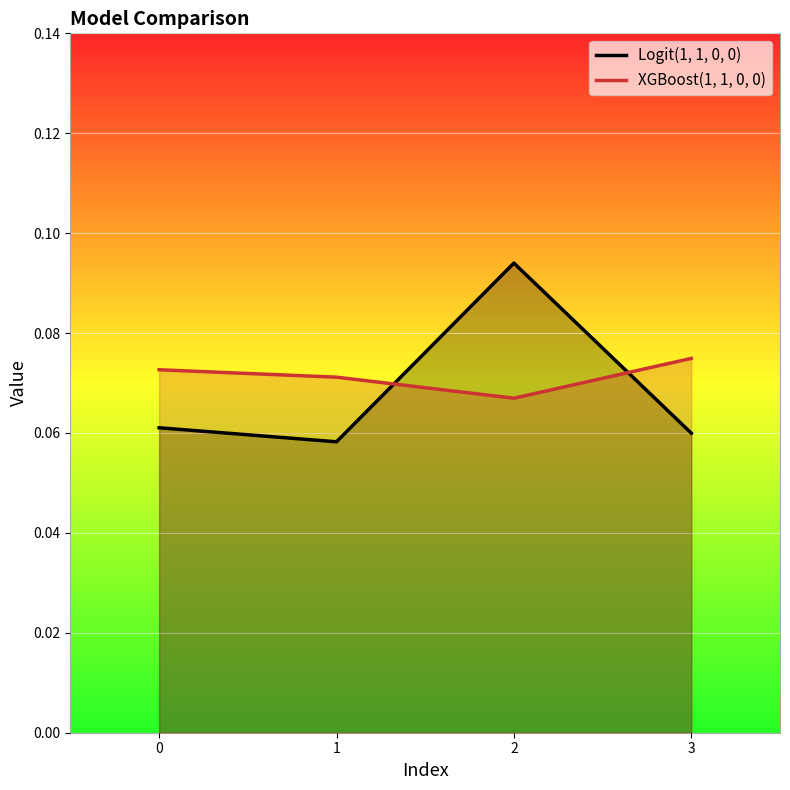

Is it true that Logit(1, 1, 0, 0) equals 0.1 at 1?

True